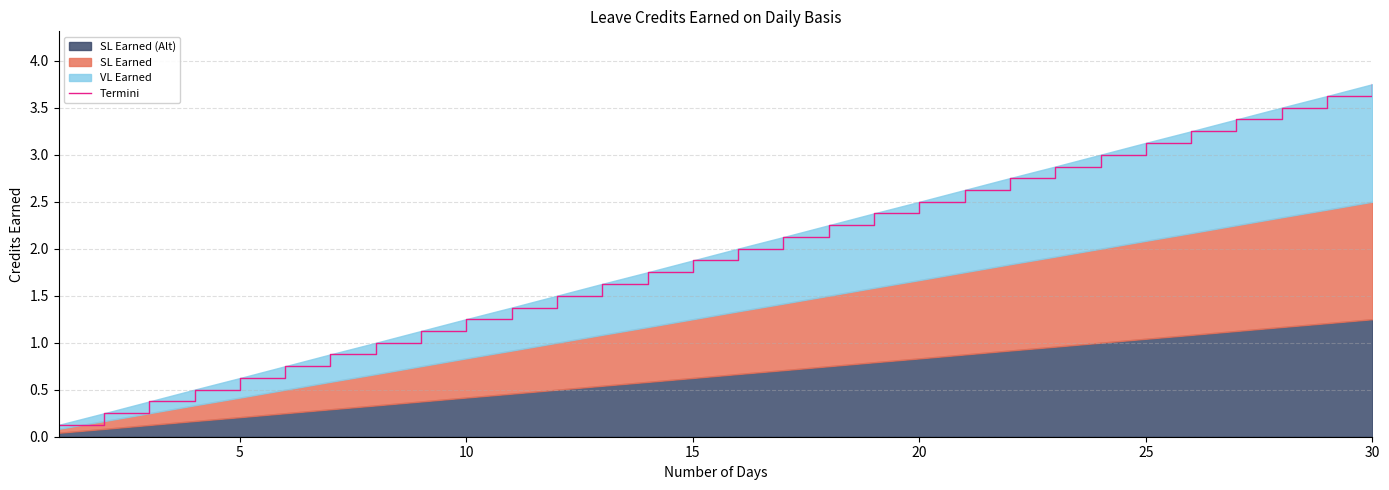

Reading left to right, extract all data points from this chart.

0.1	0.2	0.4	0.5	0.6	0.8	0.9	1.0	1.1	1.3	1.4	1.5	1.6	1.7	1.9	2.0	2.1	2.2	2.4	2.5	2.6	2.8	2.9	3.0	3.1	3.2	3.4	3.5	3.6	3.8